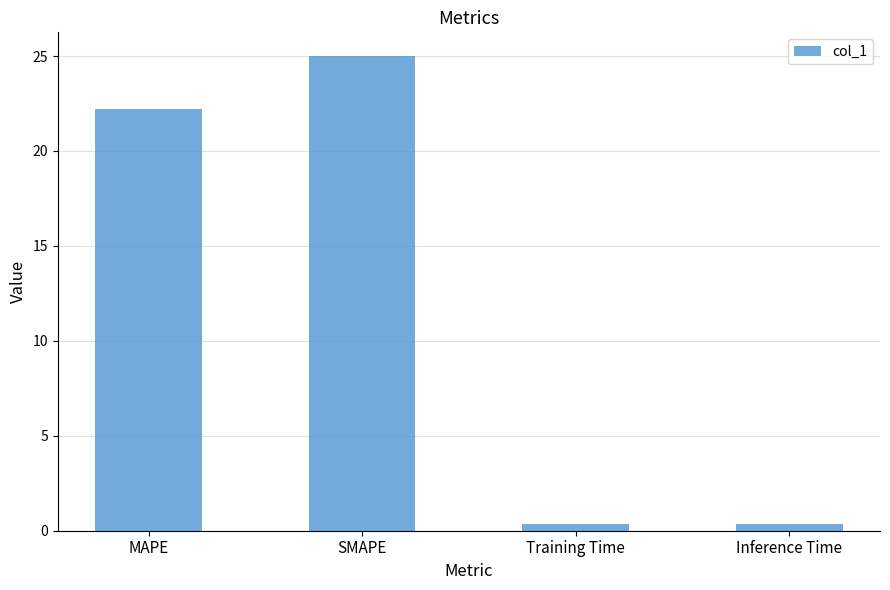

What is the ratio of the value at SMAPE to the value at MAPE?

1.1